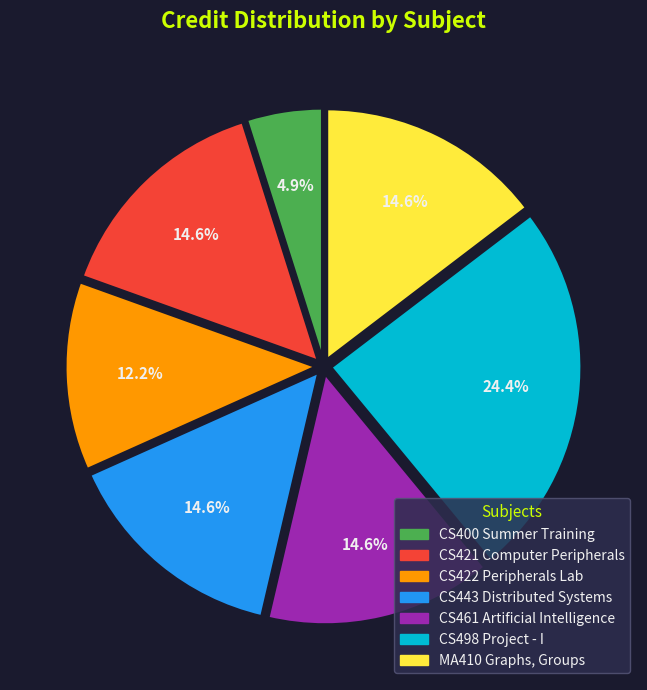

Combined, what portion of the pie is CS461 Artificial Intelligence and CS400 Summer Training?

19.5%